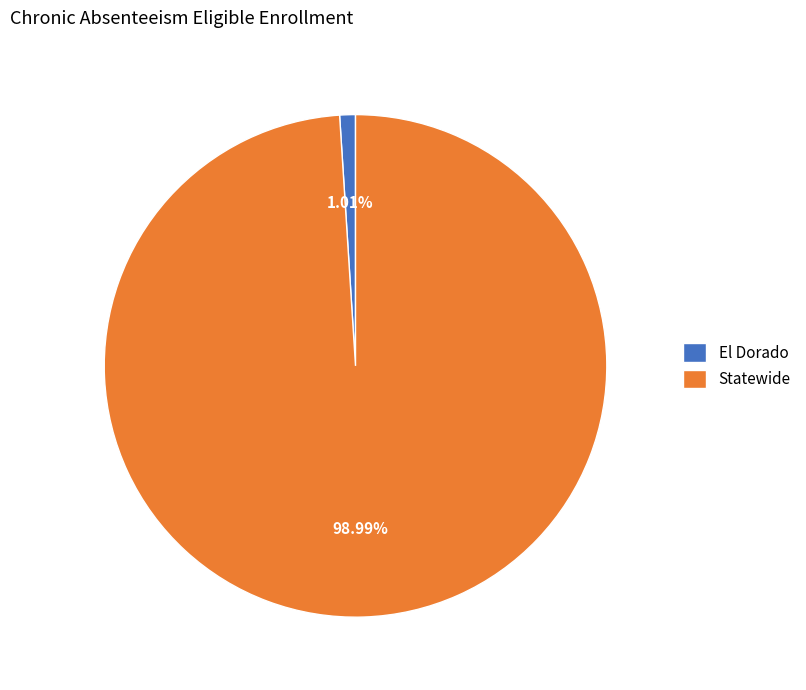

To the nearest percent, what is the difference between the Statewide and El Dorado slice percentages?

98%